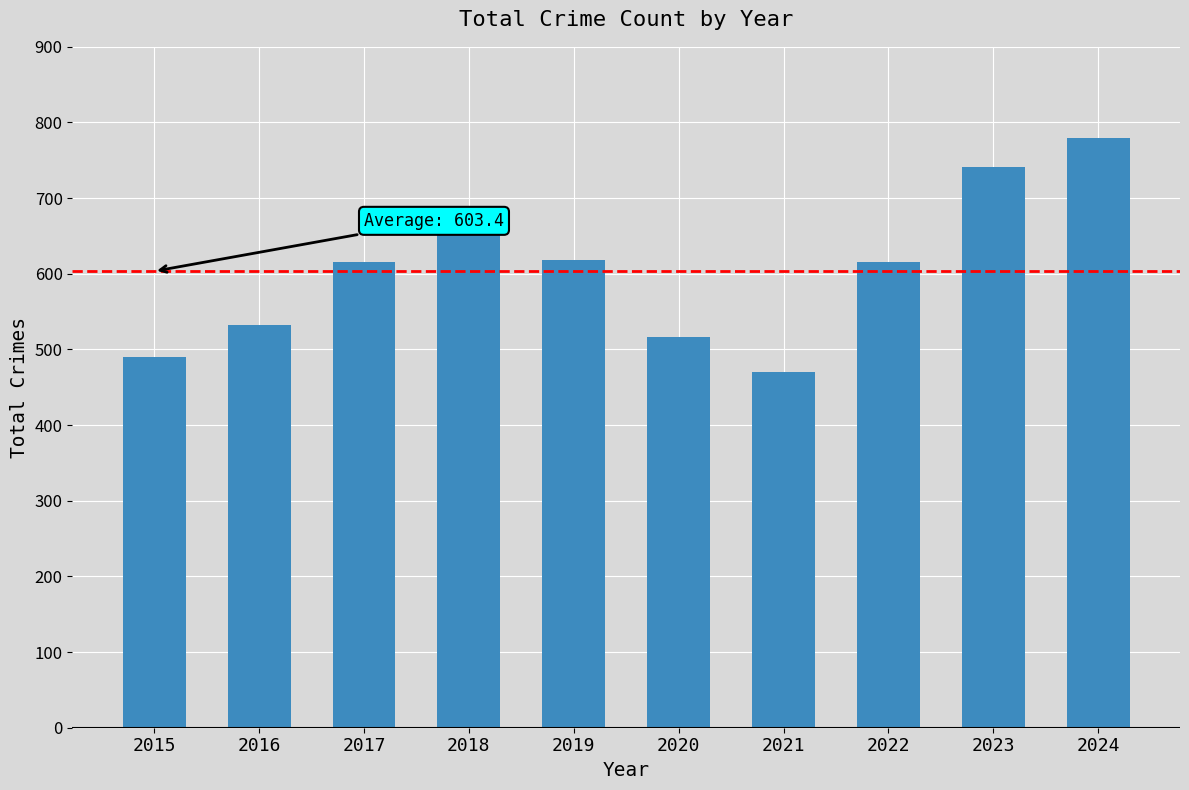

What value does the data have at 2024, to the nearest 5?

780